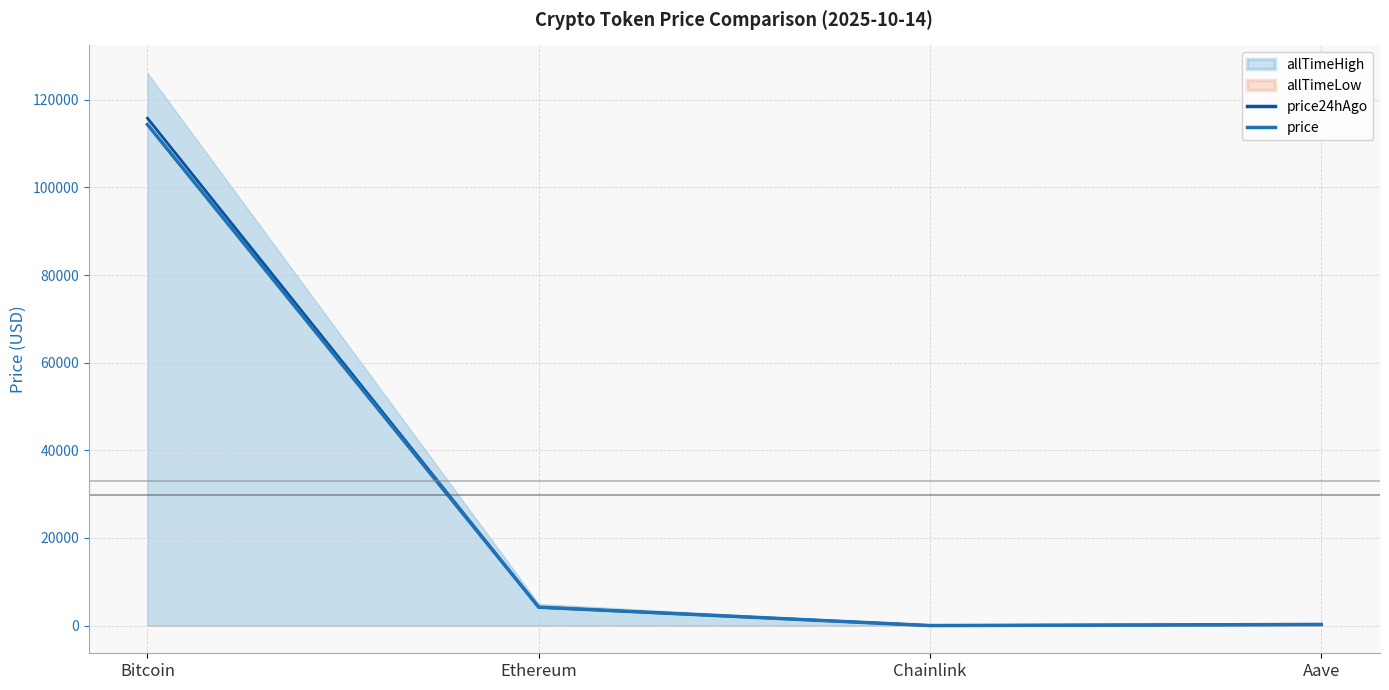

At which category does price reach its first local valley?

Chainlink